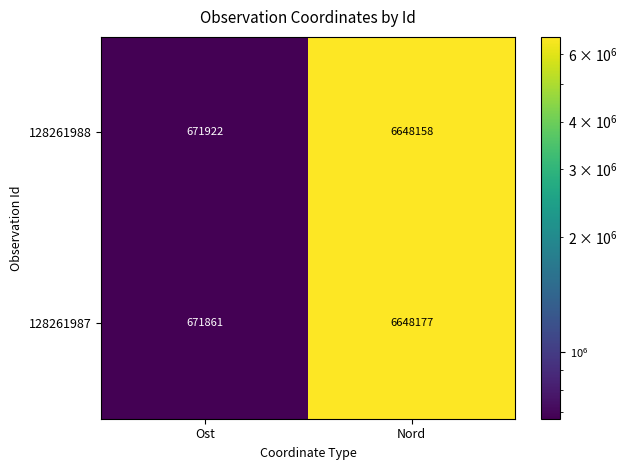

Is it true that 128261988 equals 4240709 at Nord?

False